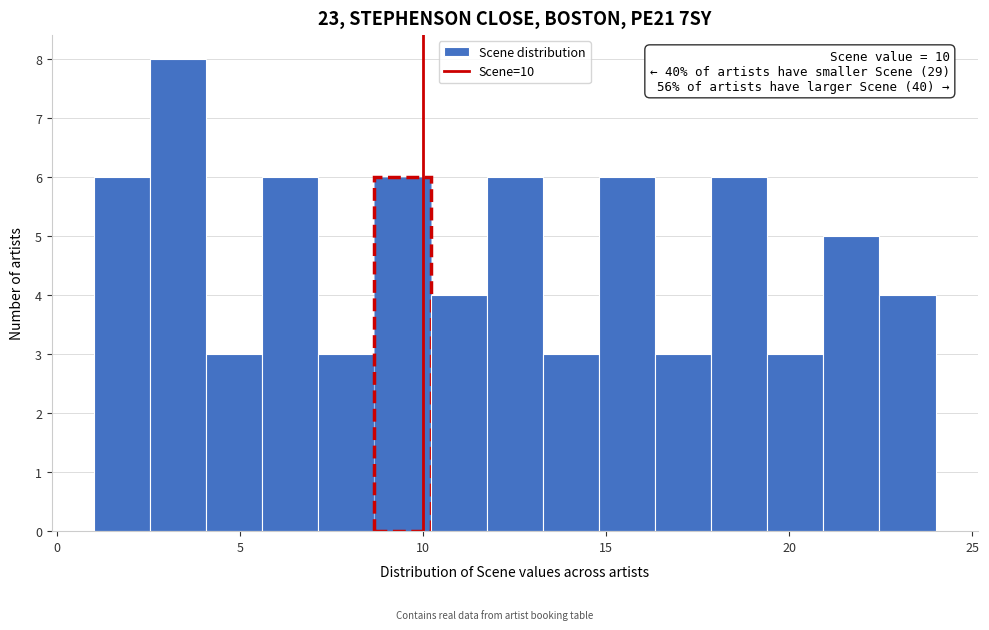

Read against the x-axis, roughly where is the centre of the tallest bar?

3.5